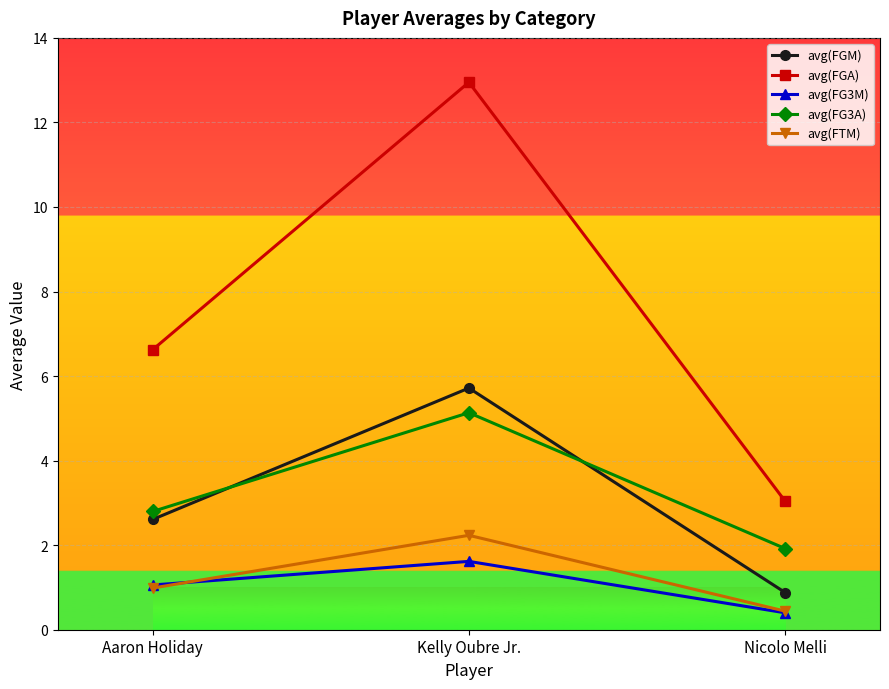

The avg(FG3A) series shows 5.1 at Kelly Oubre Jr.. True or false?

True